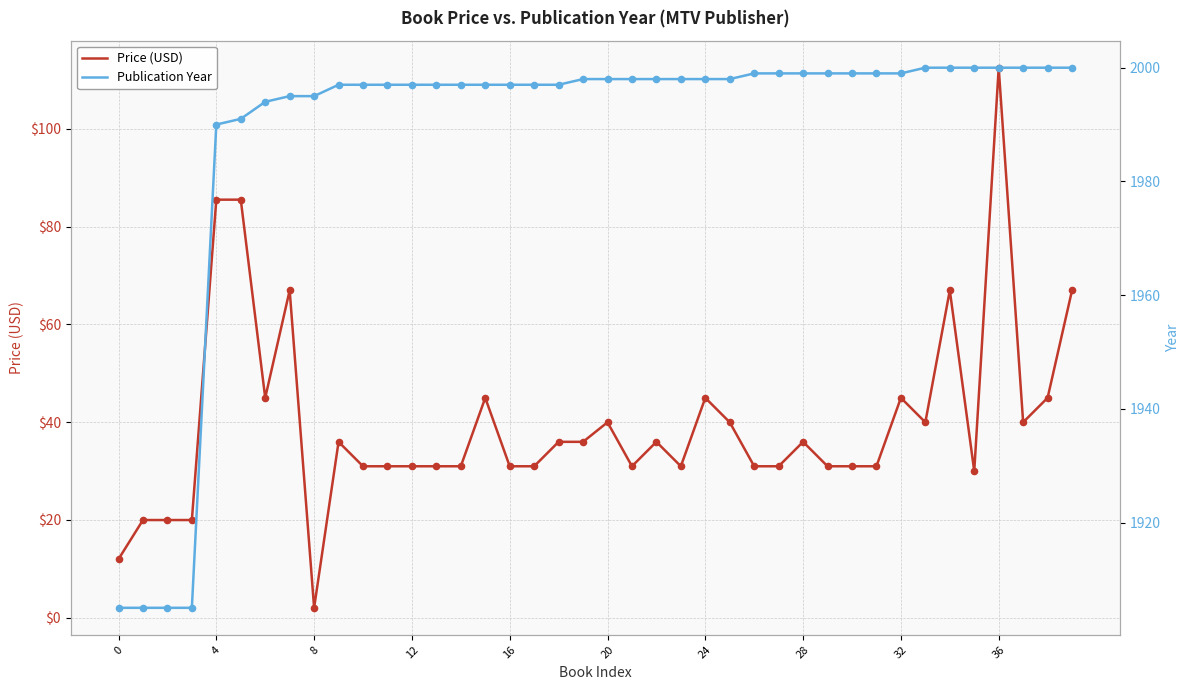

At how many categories does at least one series exceed 290?

40